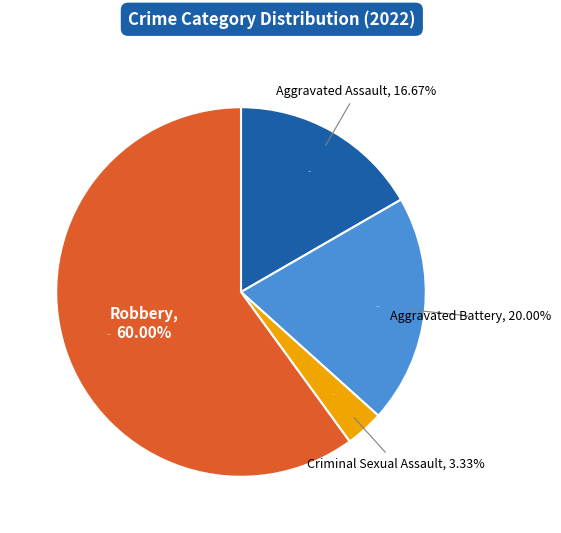

What percentage is the Aggravated Assault slice, to the nearest percent?

17%